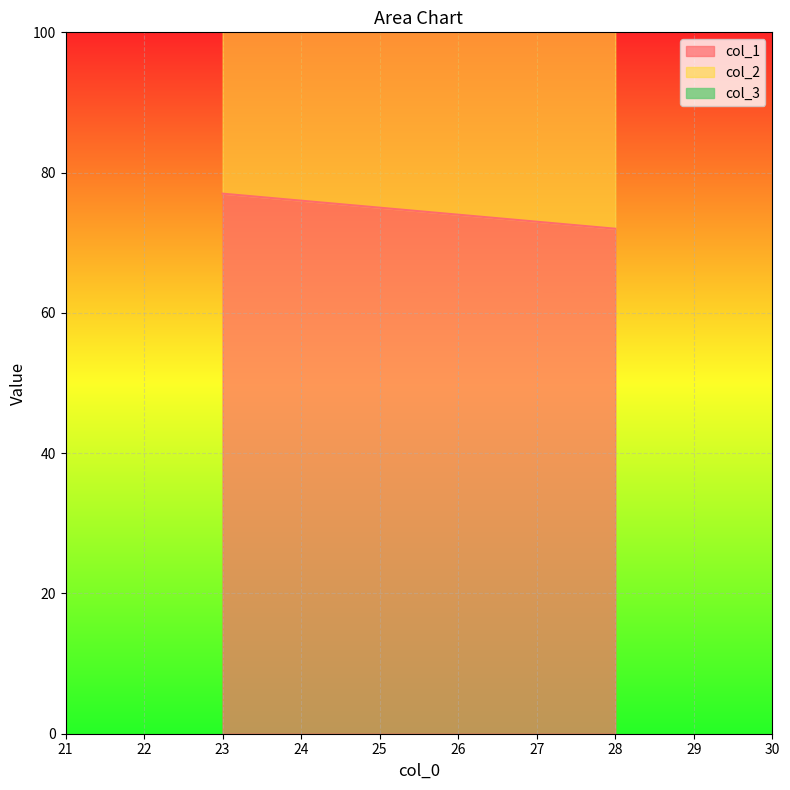

What is the difference between the maximum and minimum values in the col_2 series?

3